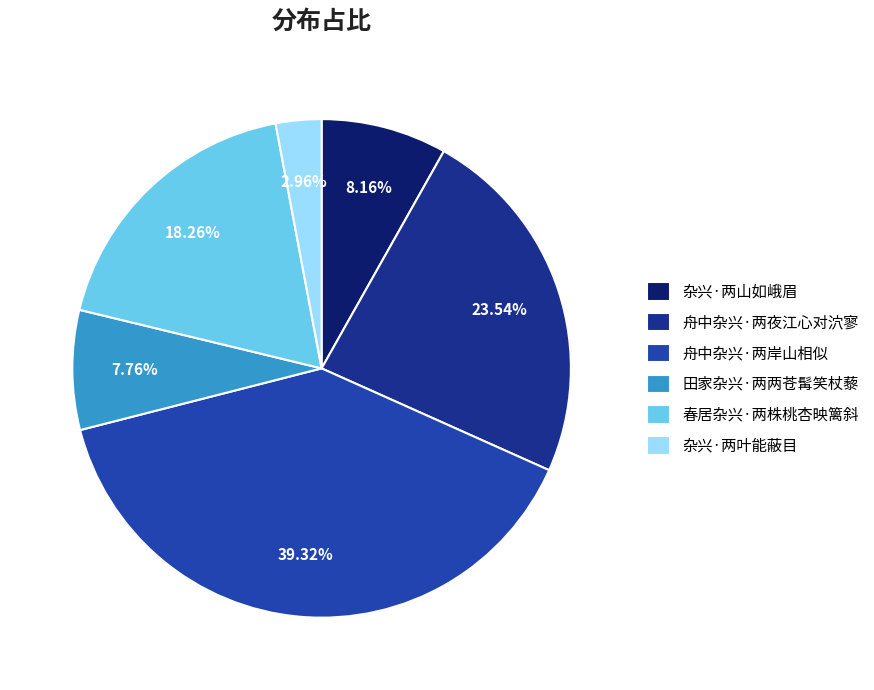

Combined, what portion of the pie is 杂兴·两叶能蔽目 and 杂兴·两山如峨眉?

11.1%